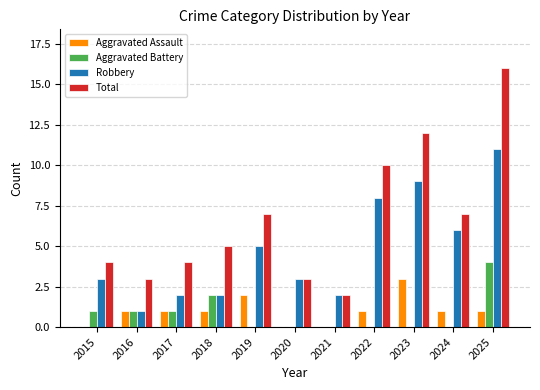

The value of Total at 2024 is 2. True or false?

False